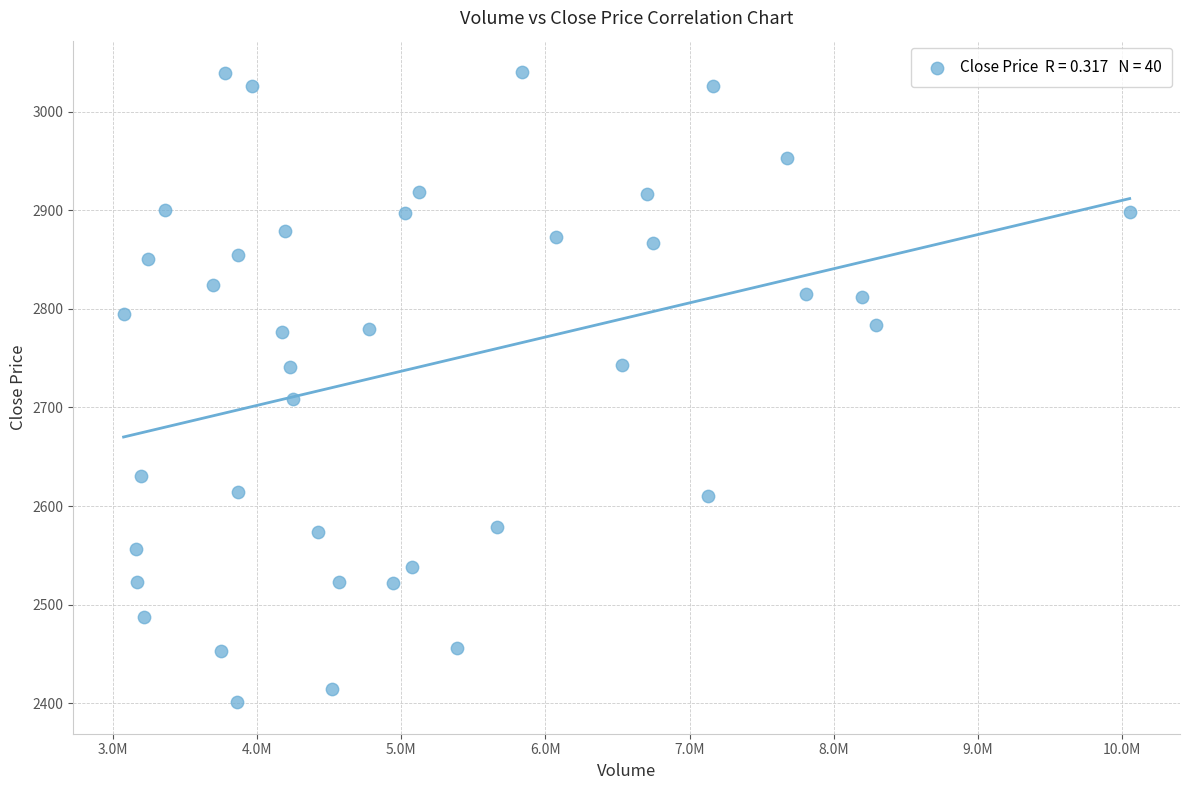

What Y value in the scatter plot is closest to 2720?

2708.5